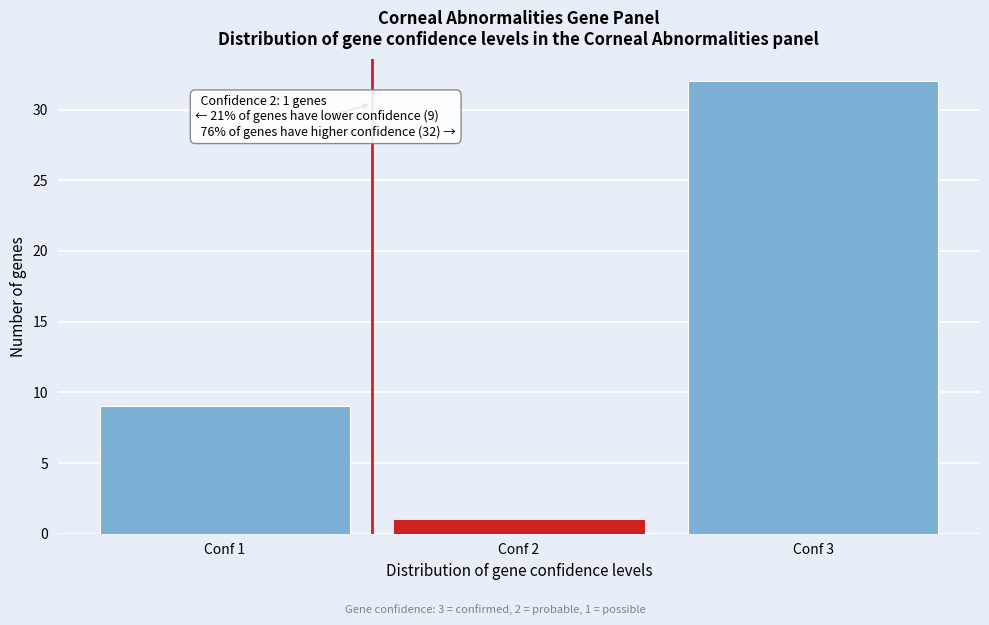

Reading left to right, transcribe all the data shown in this chart.

9	1	32